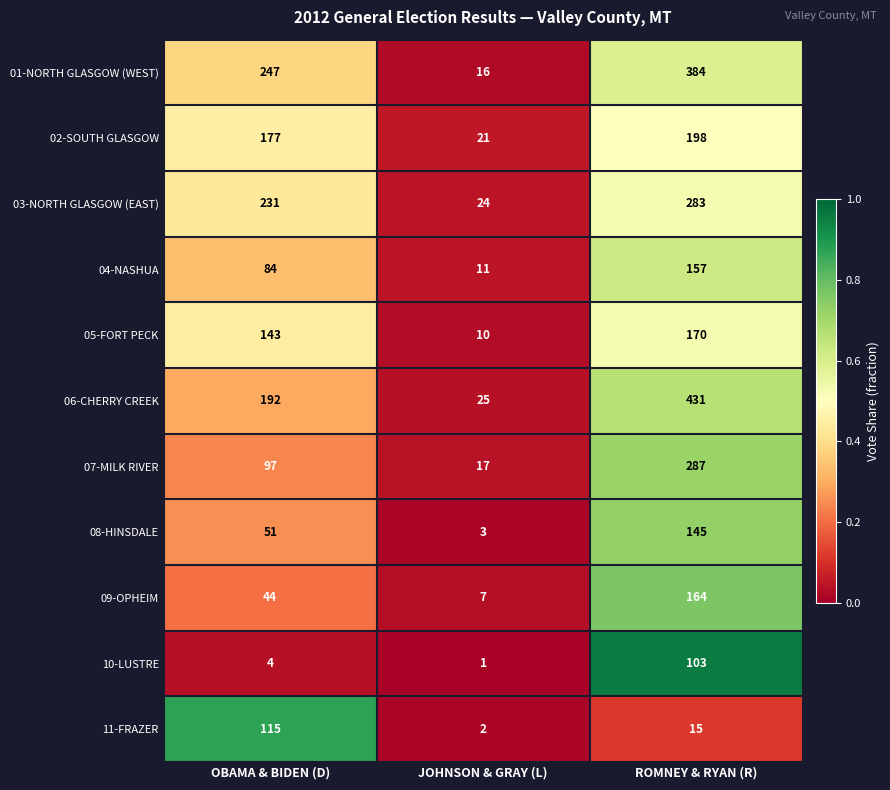

What is the sum of all 03-NORTH GLASGOW (EAST) values?

538